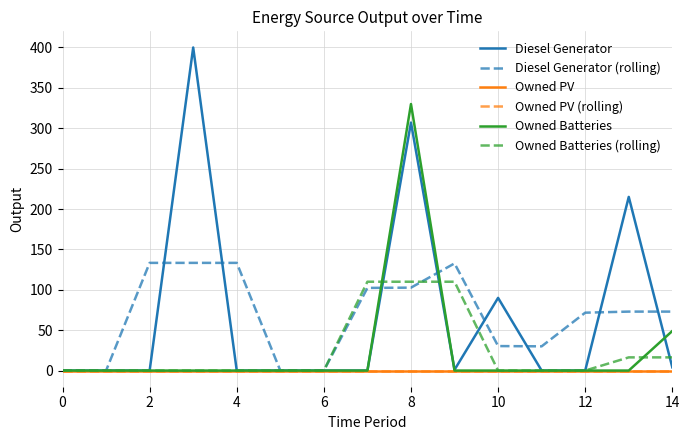

Does the chart display data point markers on the line(s)?

No